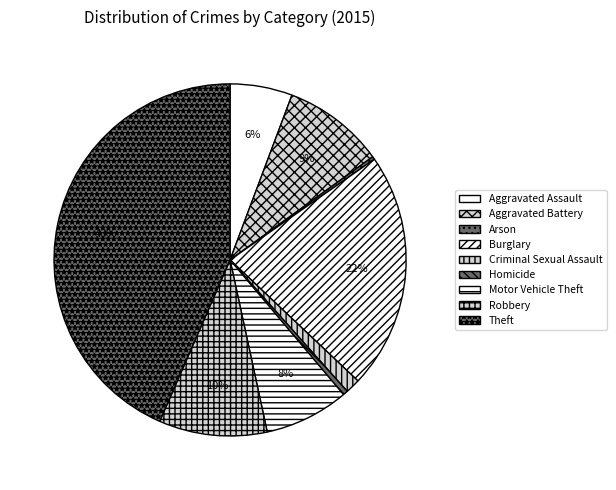

How many slices are in this pie chart?

9